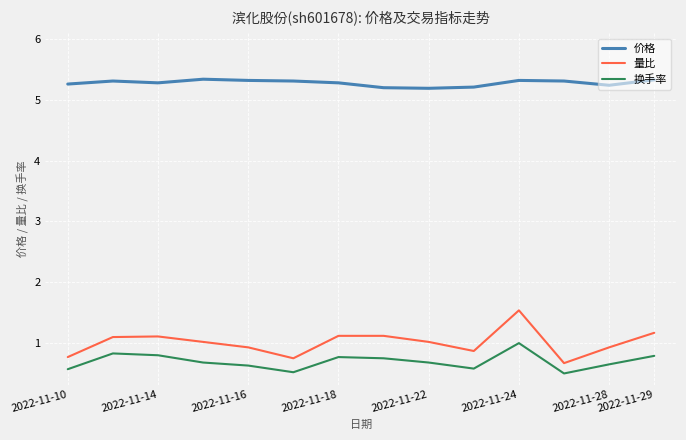

True or false: 量比 and 换手率 cross at least once.

False